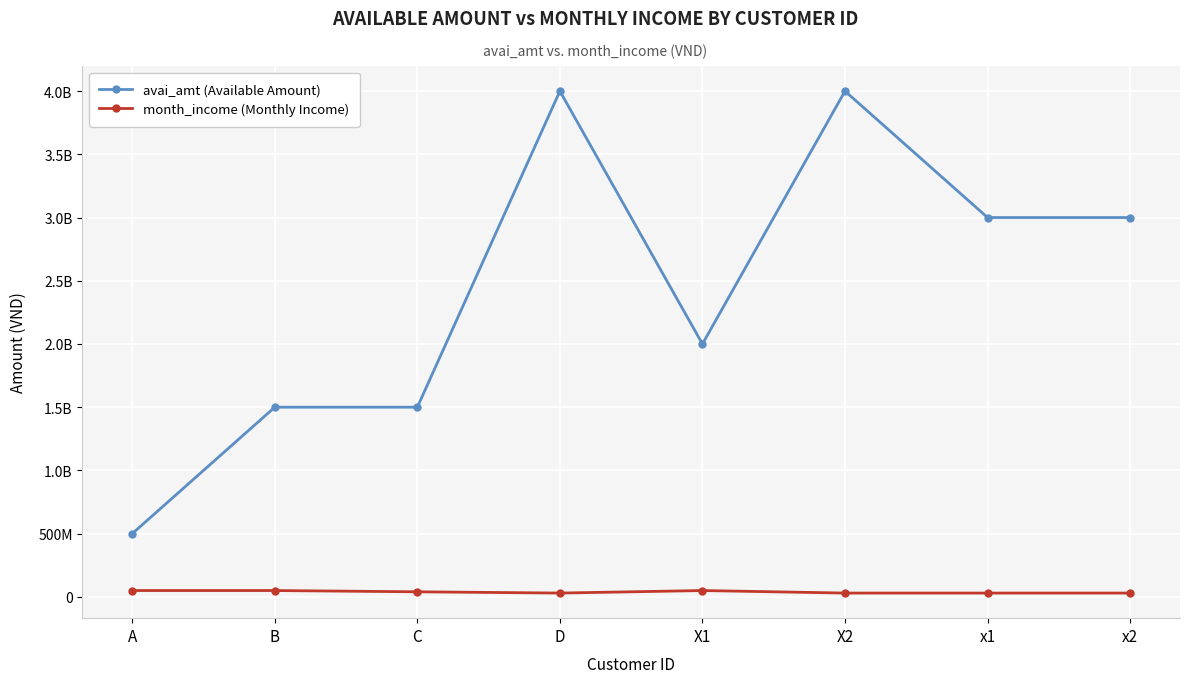

Between C and x1, which series saw the biggest shift?

avai_amt (Available Amount)